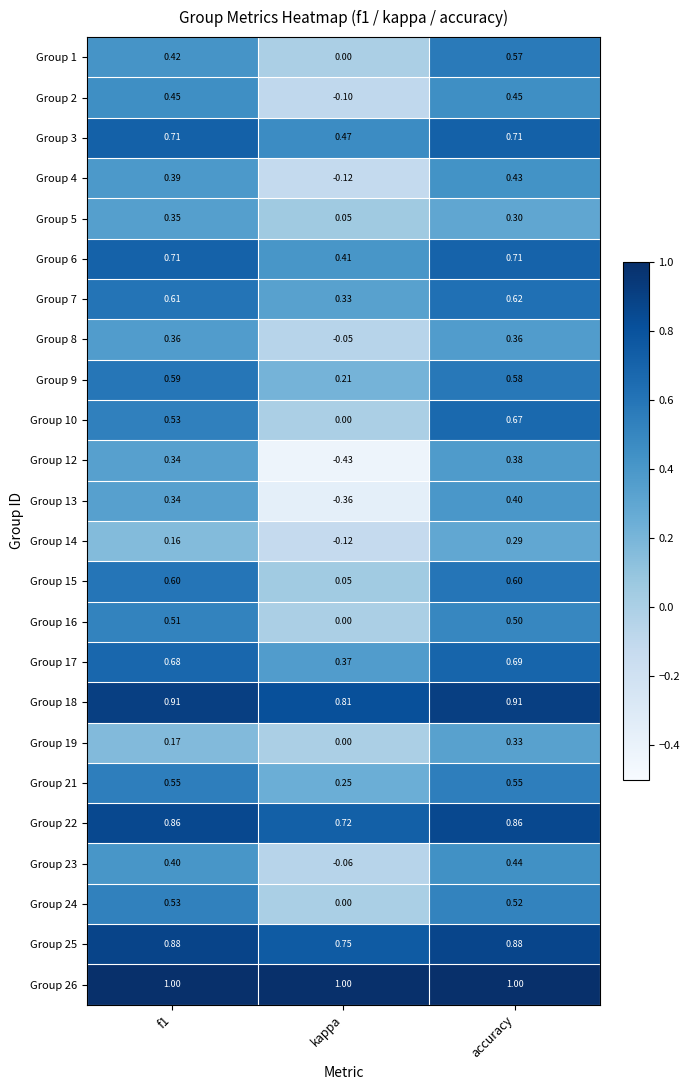

At which label is Group 10 closest to 0?

kappa